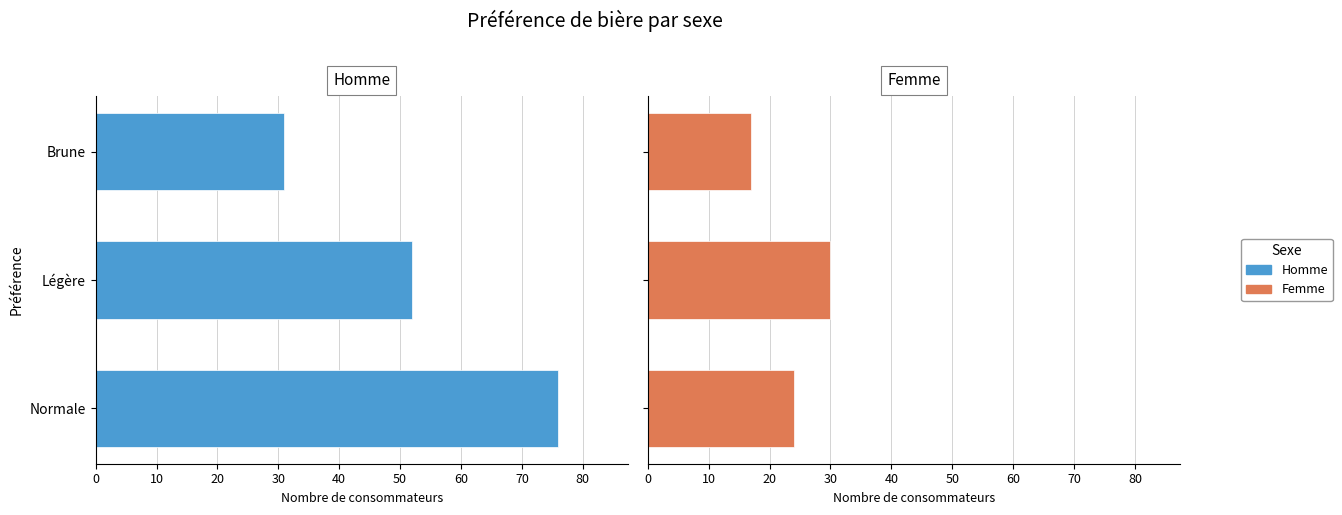

What is the greatest value displayed?

76